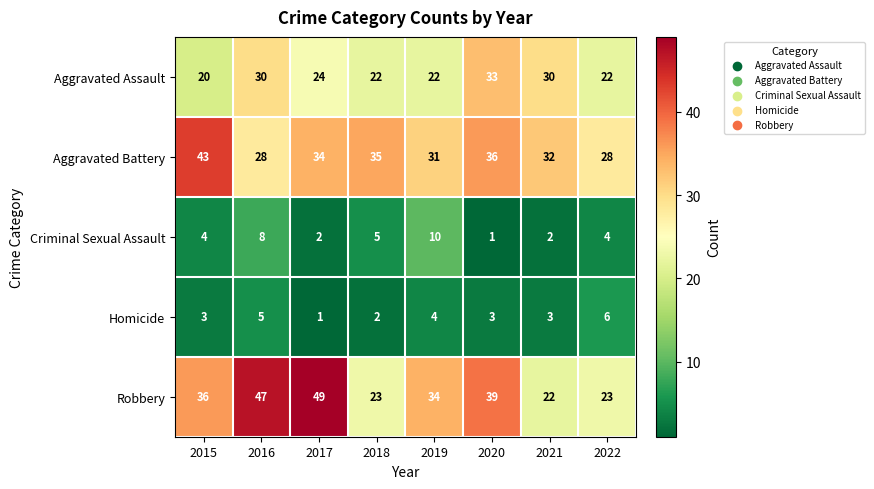

What is the total value across all series at 2021?

89